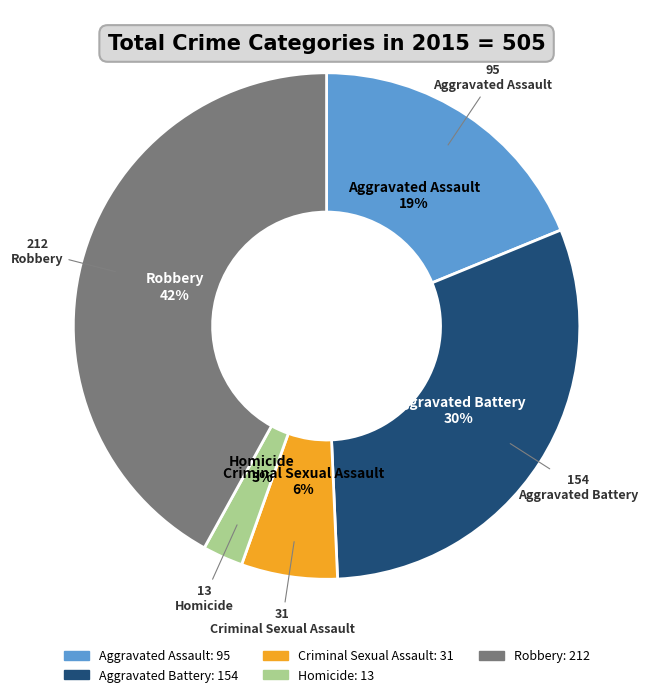

To the nearest percent, what portion does Criminal Sexual Assault represent?

6%